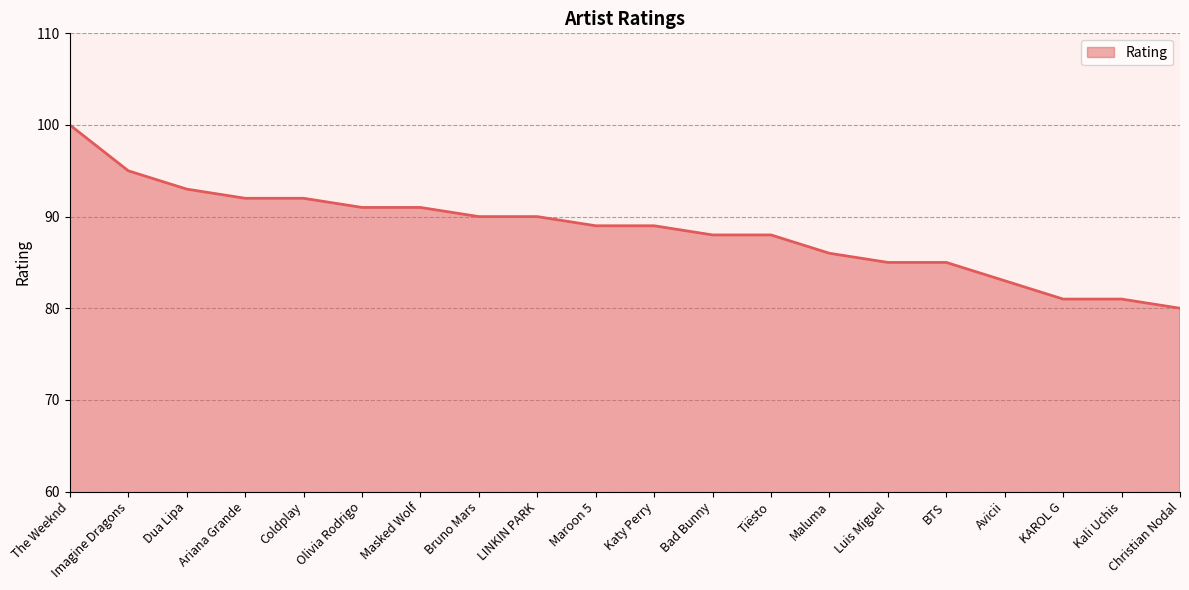

What is the sum of the values at Coldplay and BTS?

177